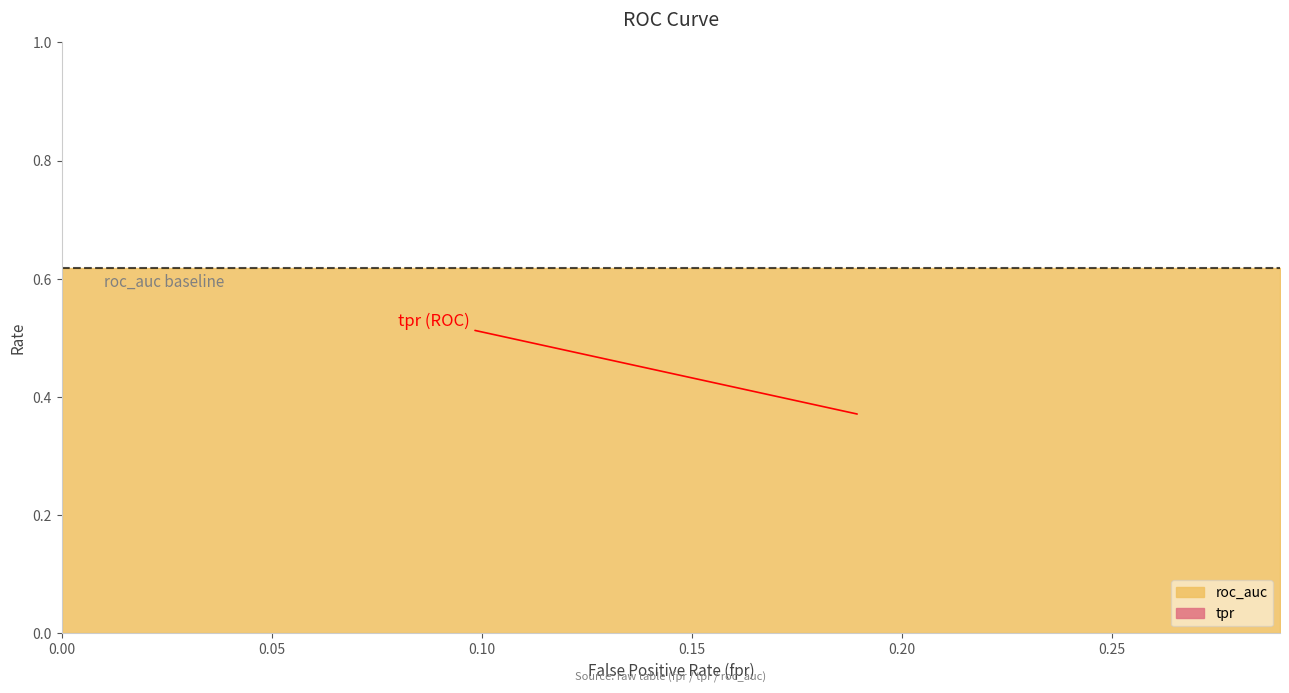

What is the difference between the maximum and minimum values in the tpr series?

0.5